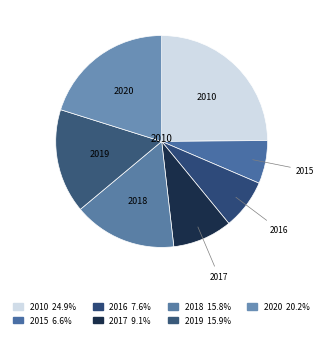

What is the largest slice in the pie chart?

2010